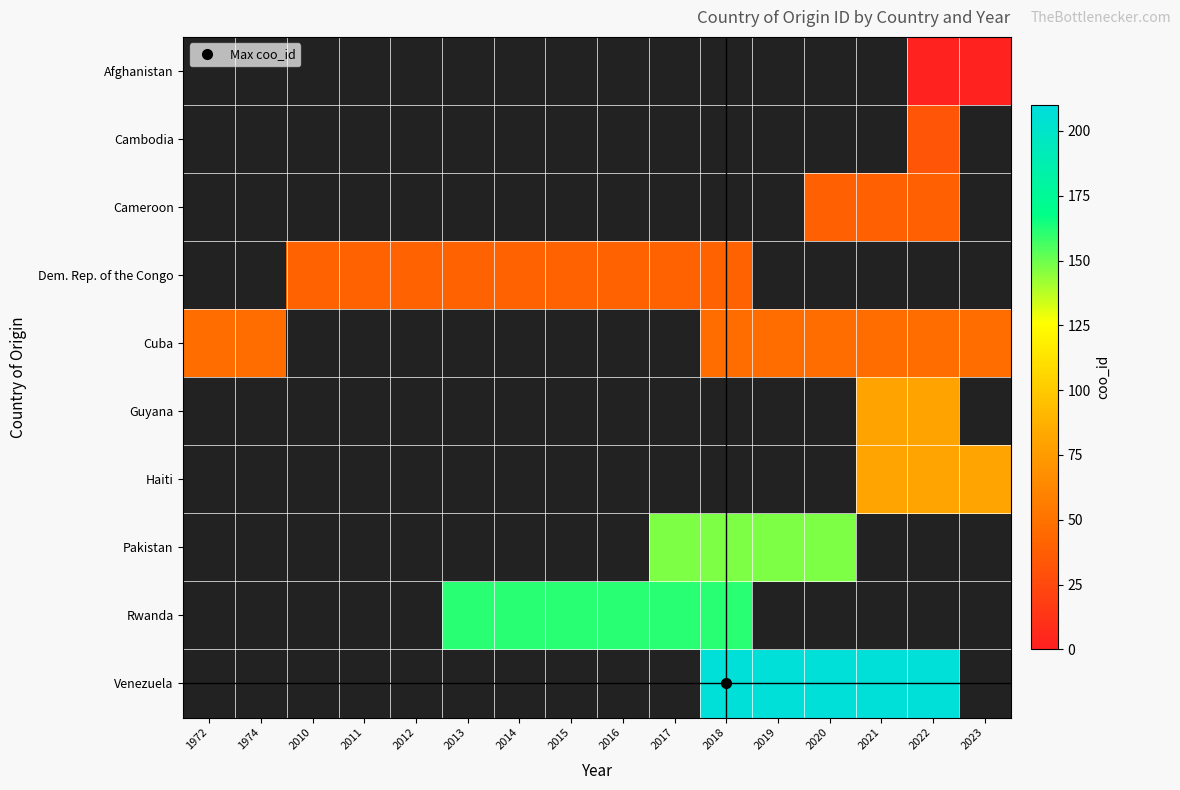

At which category does the chart reach its minimum across all series?

2022